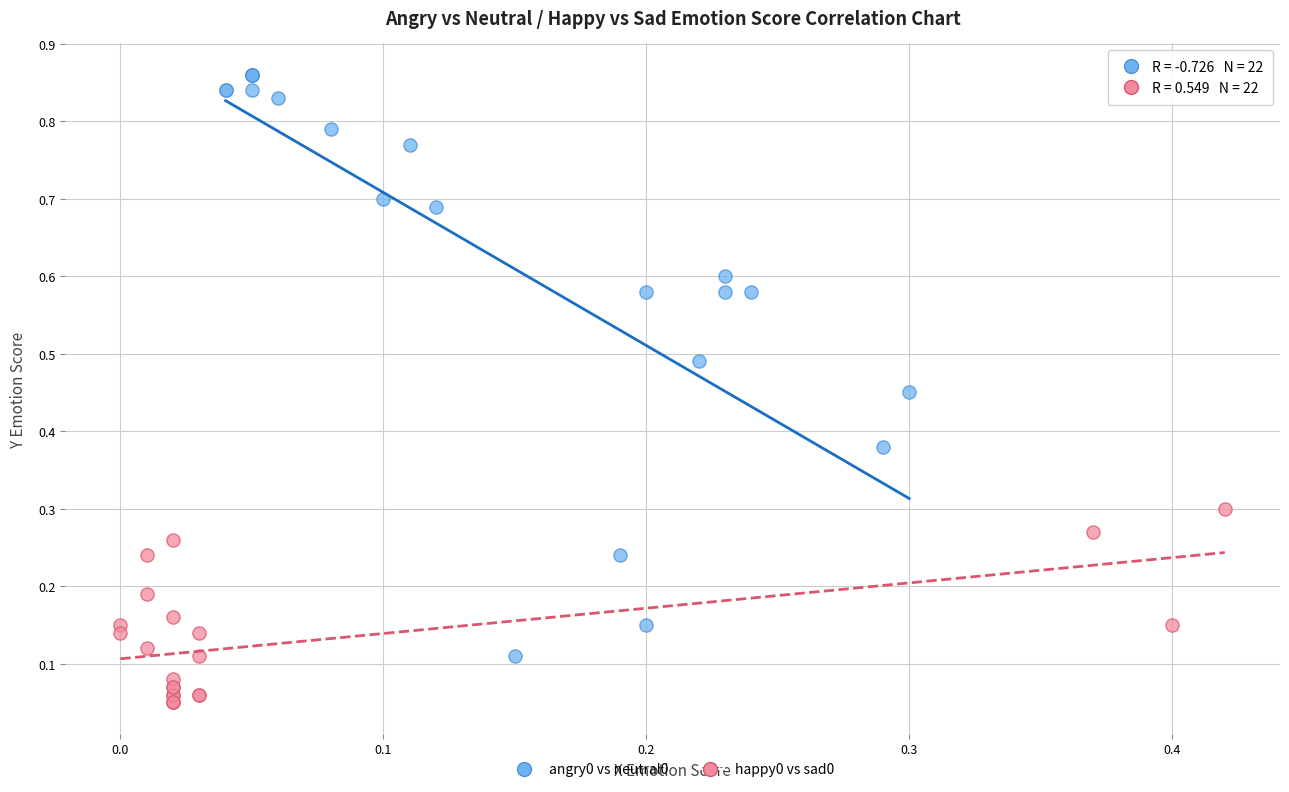

Which series has the widest spread of Y values?

angry0 vs neutral0